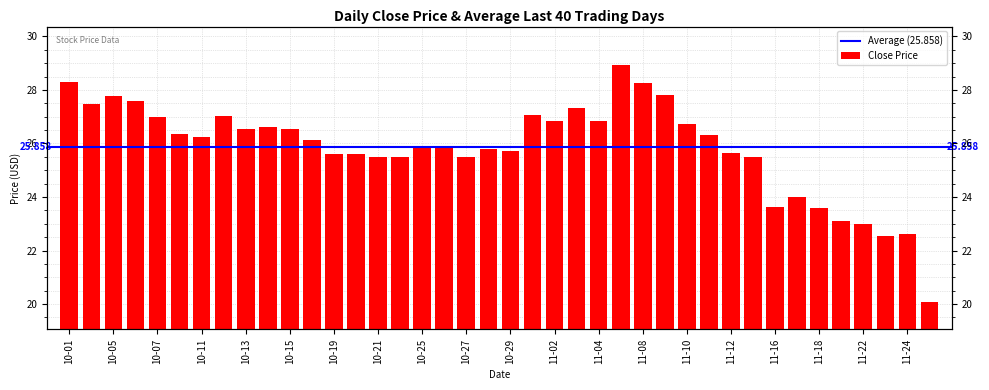

The chart shows a value of 25.7 at 10-29. True or false?

True